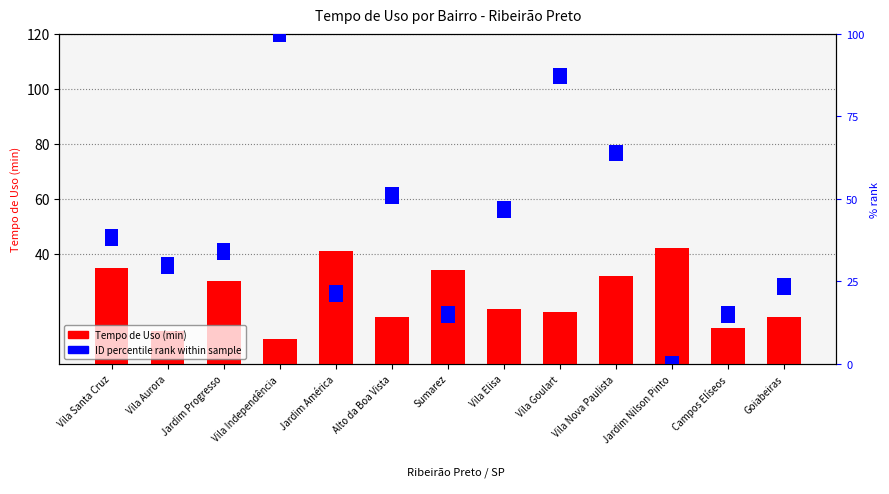

Does the chart contain any negative values?

No